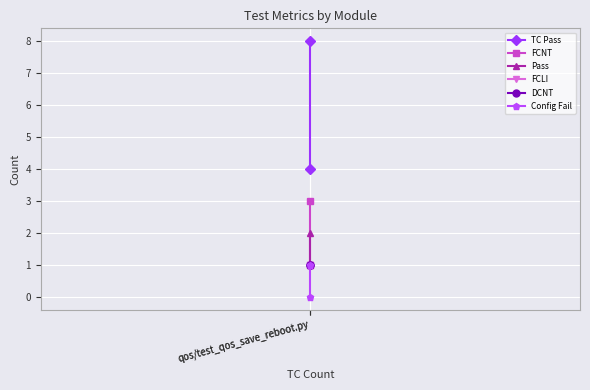

Reading left to right, list all the values displayed in this chart.

TC Pass: qos/test_qos_save_reboot.py=4	qos/test_qos_save_reboot.py=8
FCNT: qos/test_qos_save_reboot.py=3	qos/test_qos_save_reboot.py=1
Pass: qos/test_qos_save_reboot.py=2	qos/test_qos_save_reboot.py=1
FCLI: qos/test_qos_save_reboot.py=1	qos/test_qos_save_reboot.py=1
DCNT: qos/test_qos_save_reboot.py=1	qos/test_qos_save_reboot.py=1
Config Fail: qos/test_qos_save_reboot.py=1	qos/test_qos_save_reboot.py=0